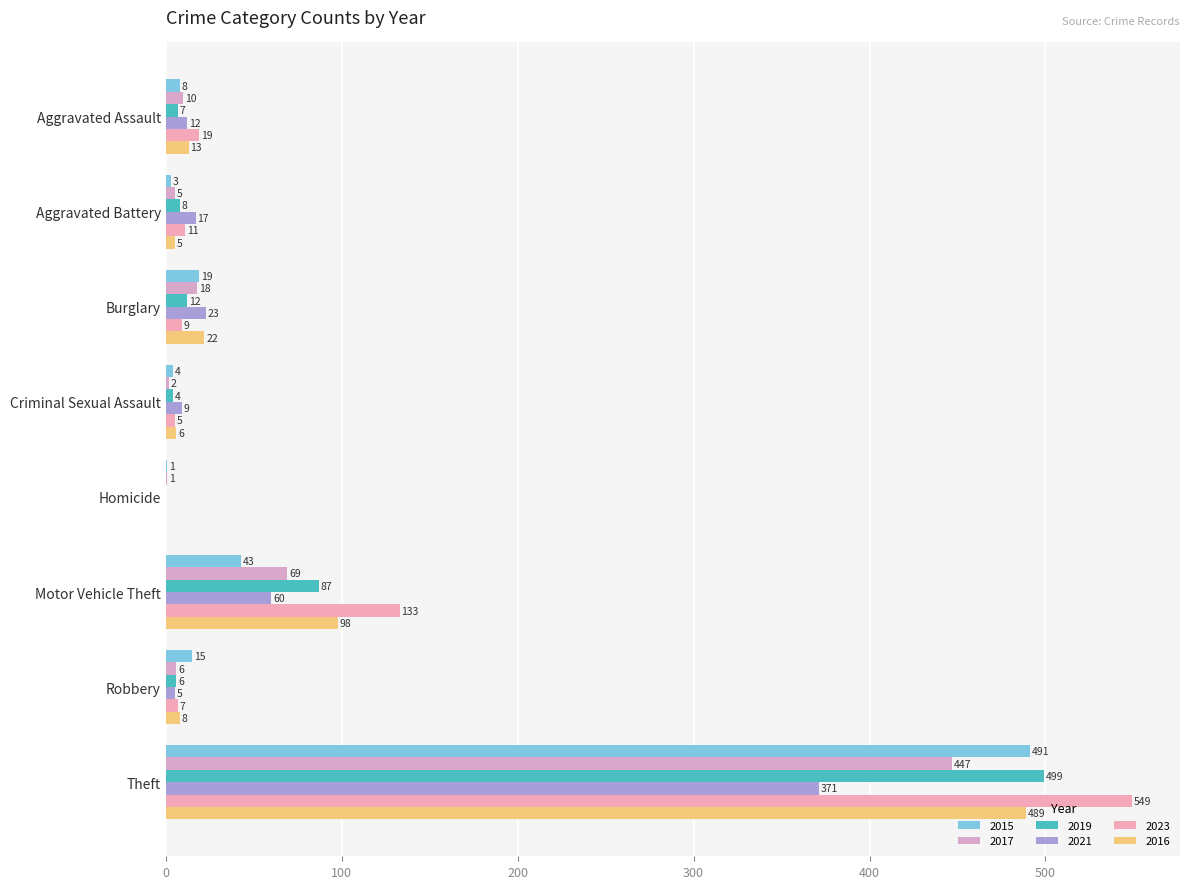

At which label is 2021 closest to 185?

Motor Vehicle Theft